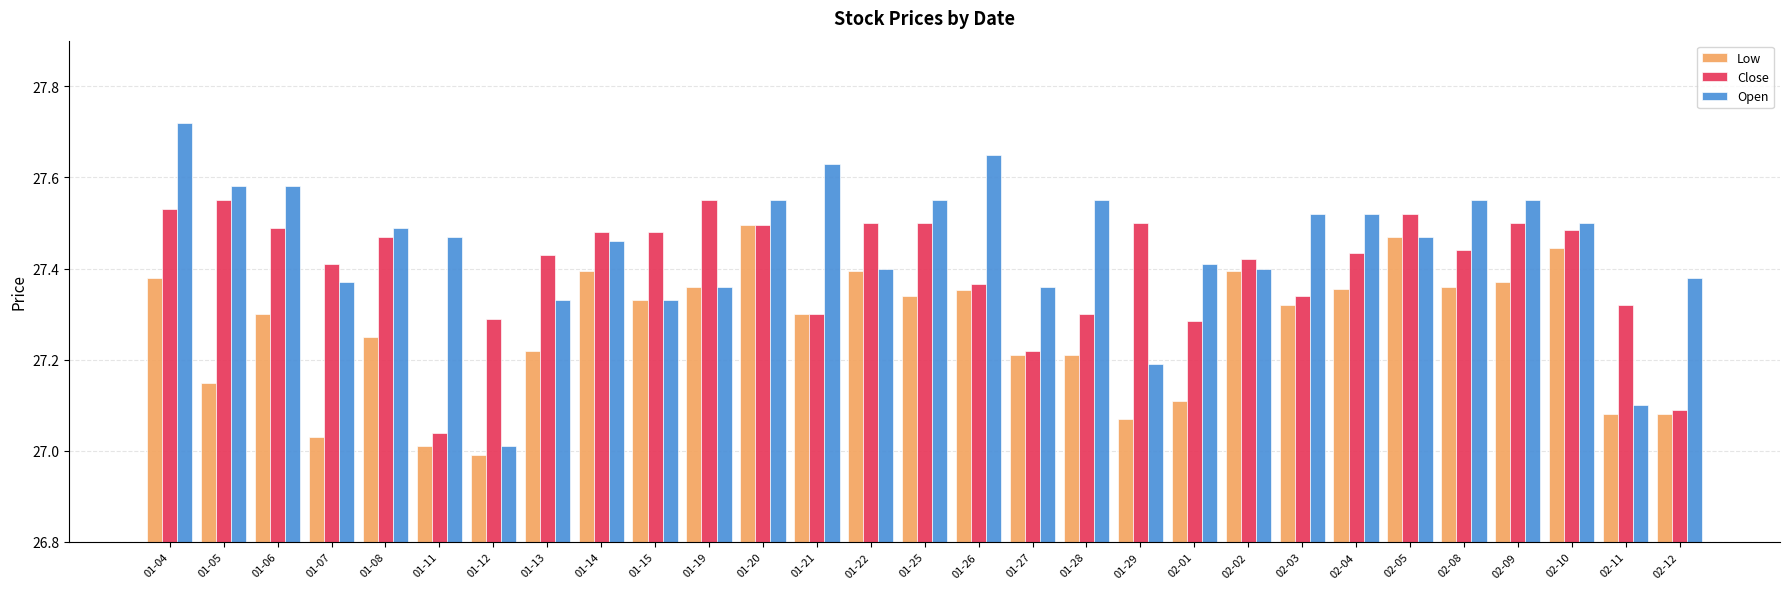

What is the difference between the highest and lowest values at 02-10?

0.1